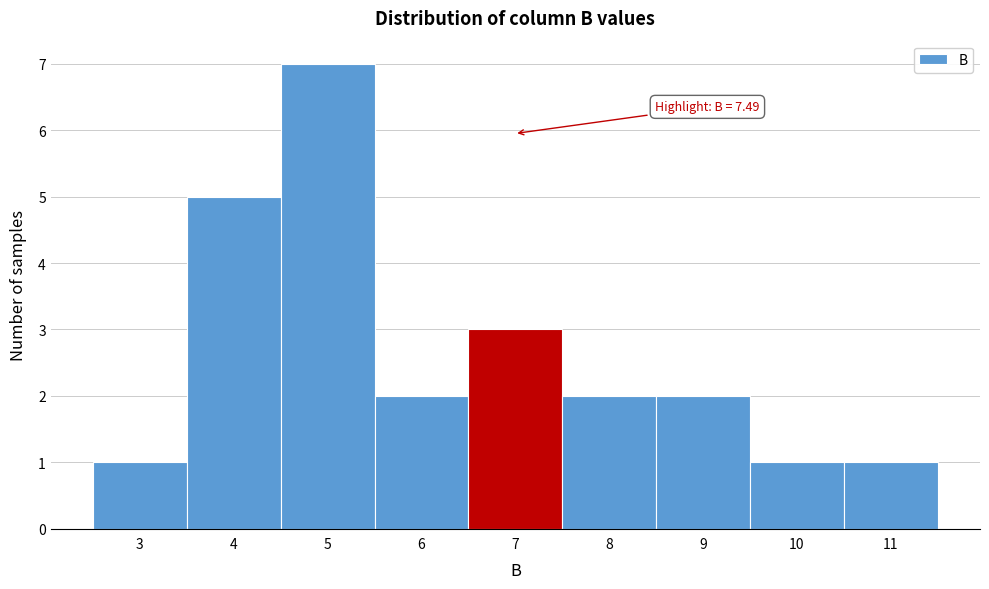

Reading left to right, what are all the values shown in this chart?

3=1	4=5	5=7	6=2	7=3	8=2	9=2	10=1	11=1